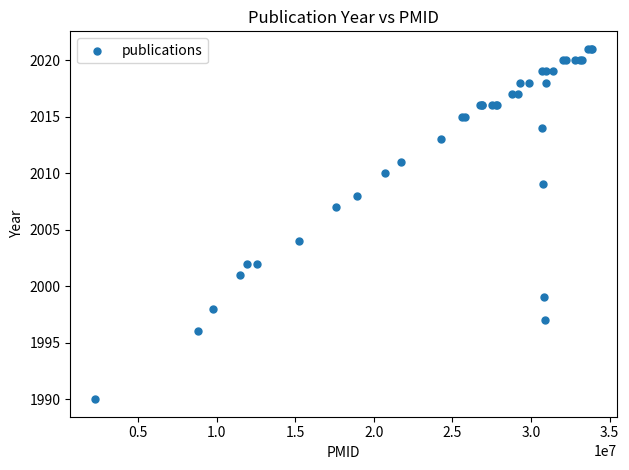

What Y value in the scatter plot is closest to 2005?

2004